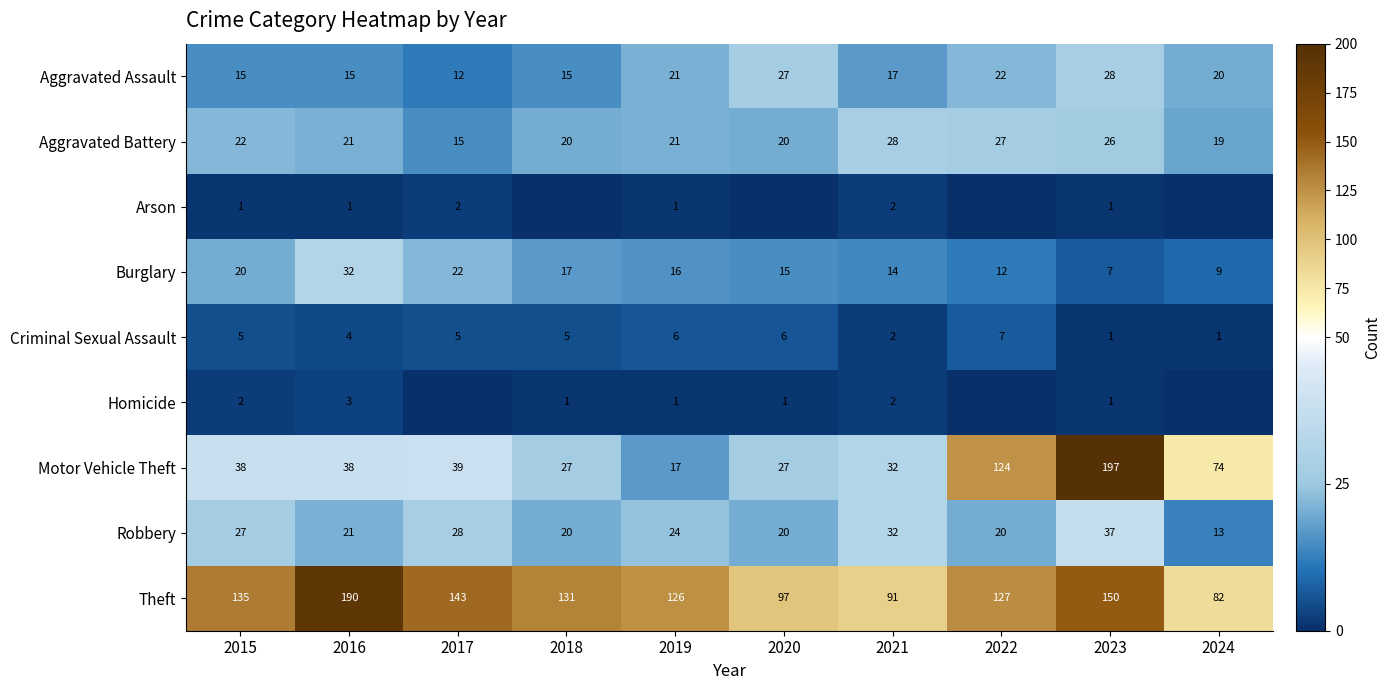

What is the difference between the maximum and second lowest values in the Burglary series?

23